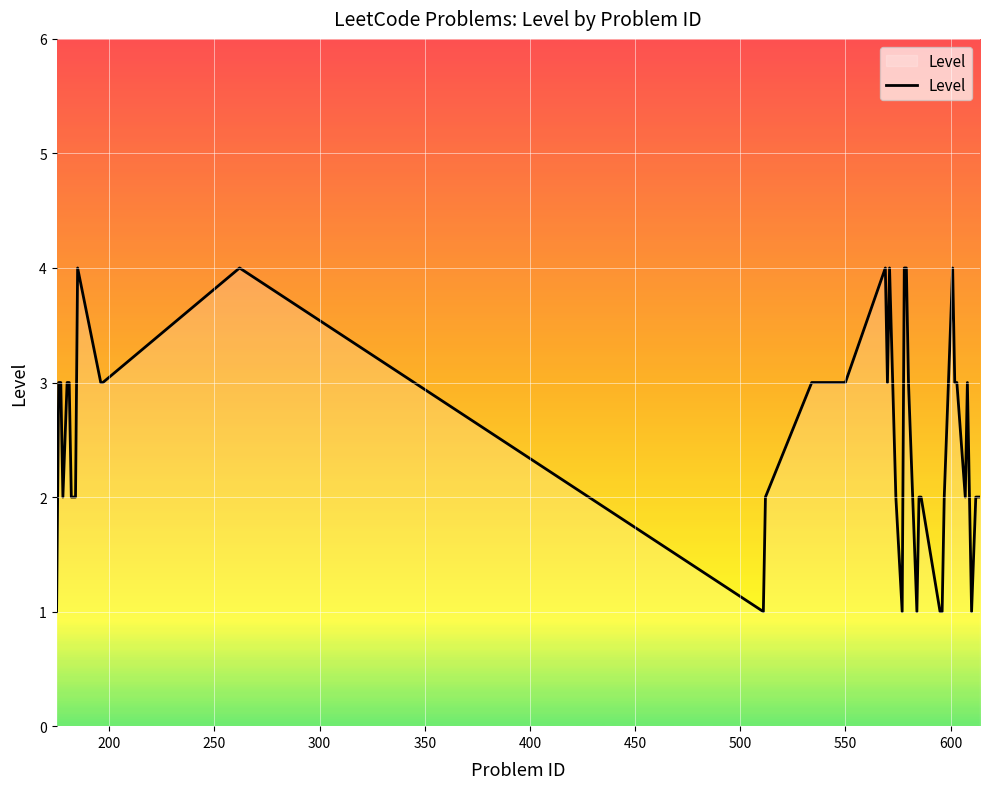

What is the difference between the maximum and minimum values?

3